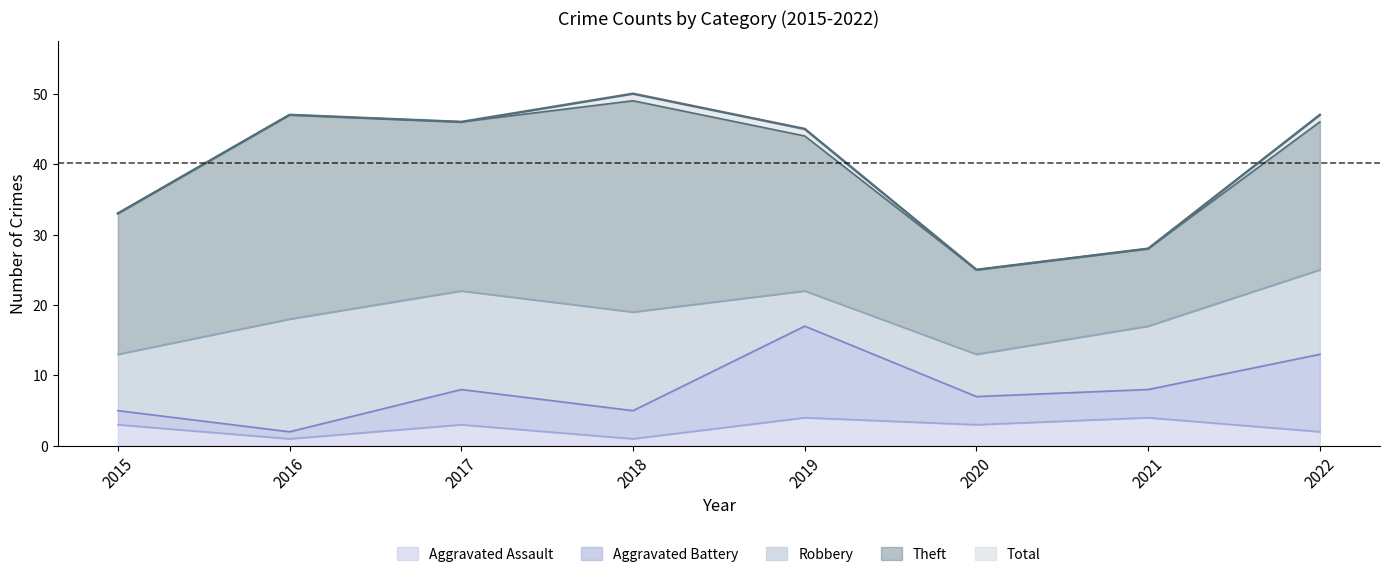

List the series in order of their peak value, lowest first.

Aggravated Assault, Aggravated Battery, Robbery, Theft, Total